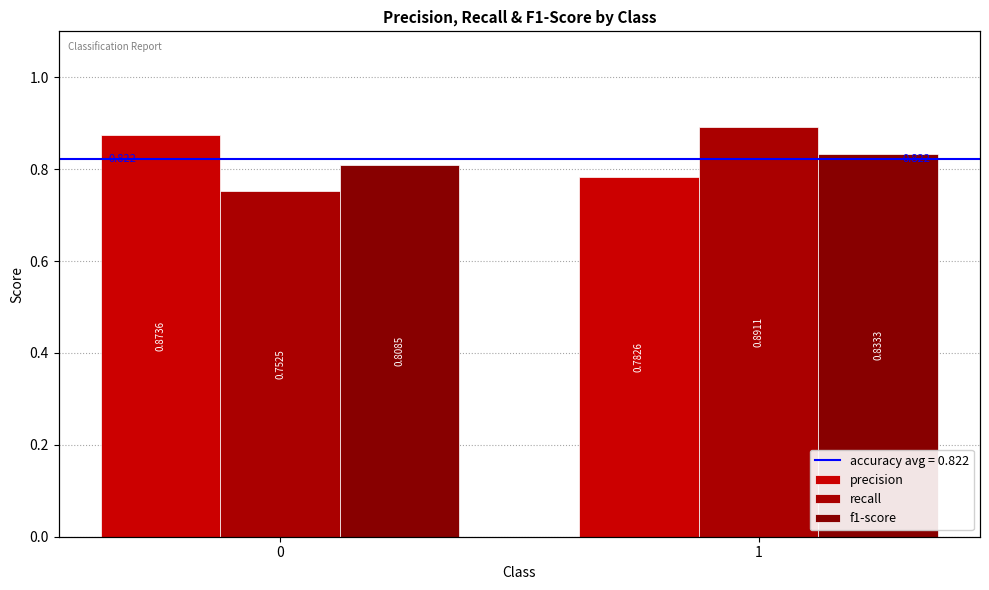

The precision series shows 0.4 at 0. True or false?

False